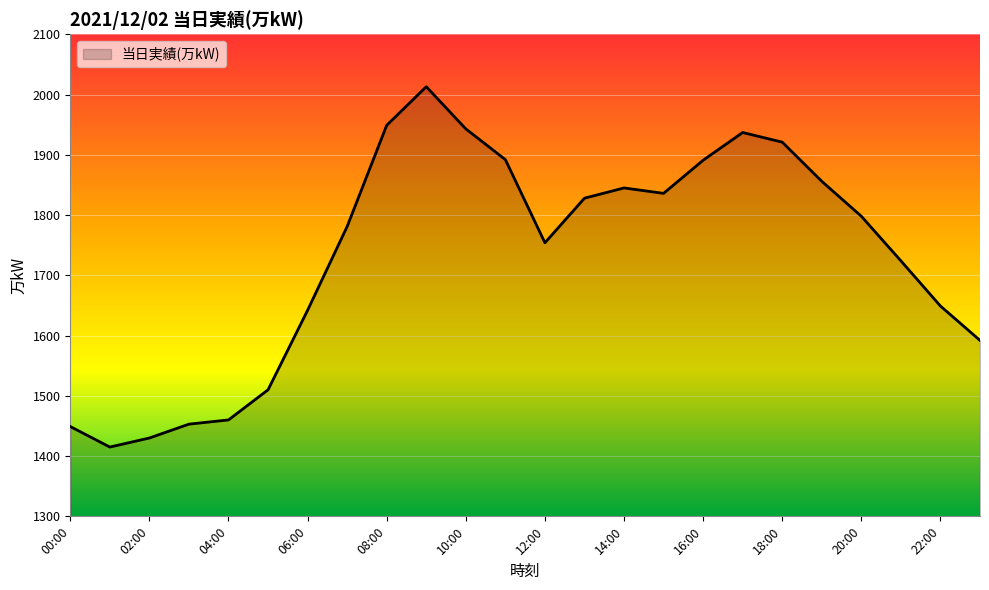

What is the greatest value displayed?

2013